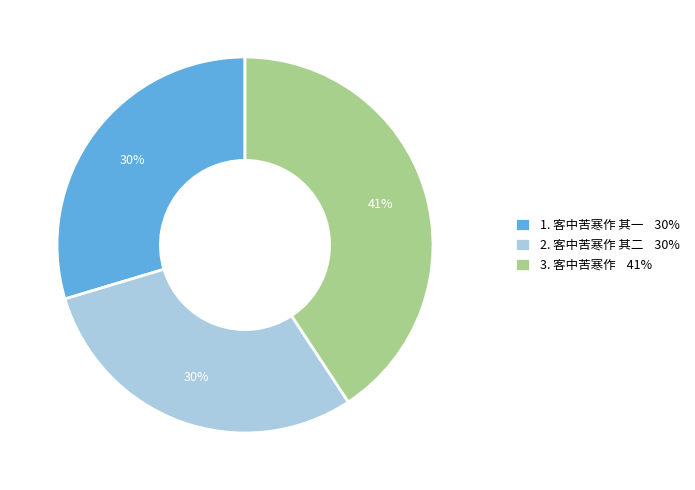

To the nearest percent, what is the difference between the largest and smallest slice percentages?

11%